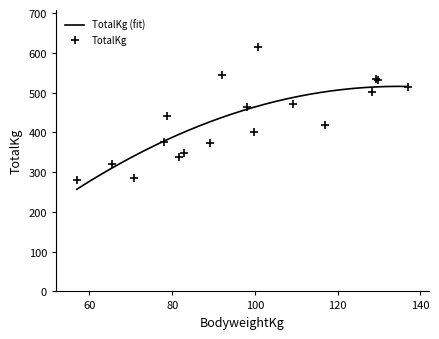

How many data points in TotalKg are less than 442?

9